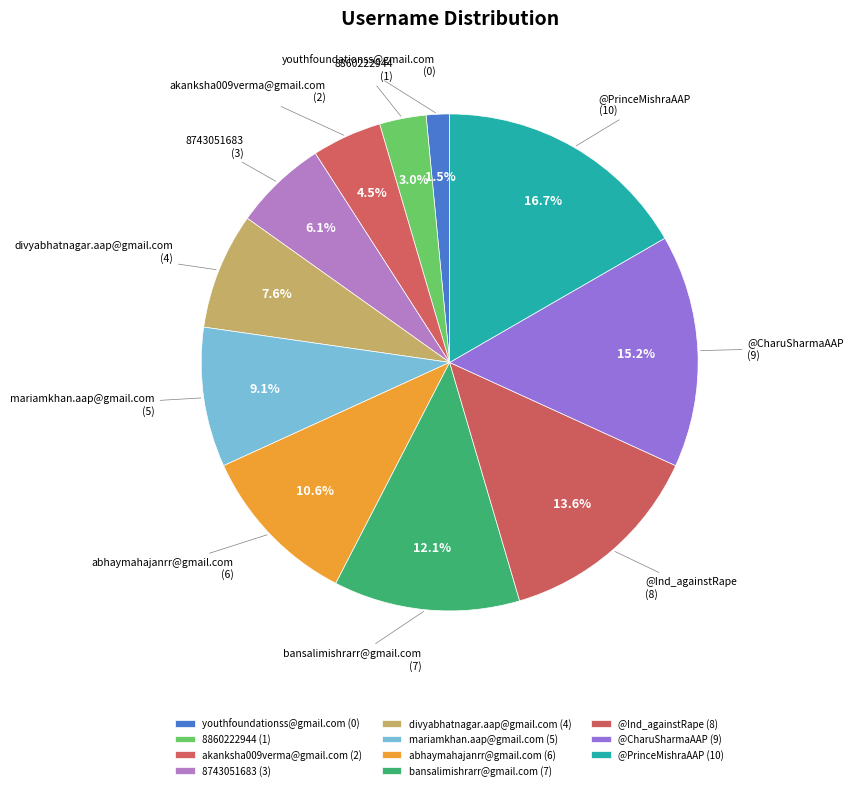

How many segments does this pie chart have?

11